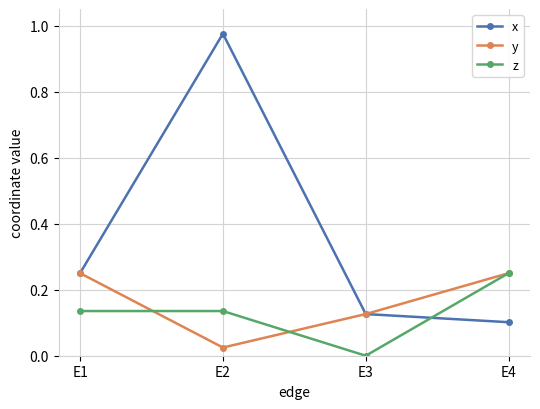

How many y values are between 0 and 1?

4